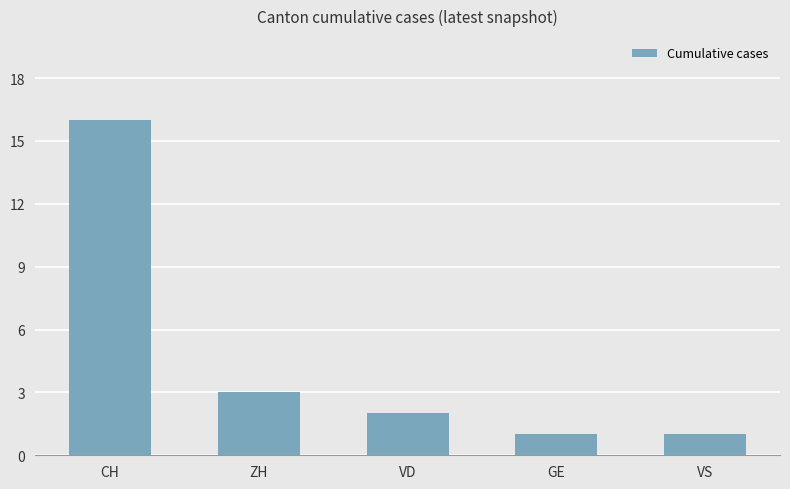

What is the change in value from VD to GE?

-1